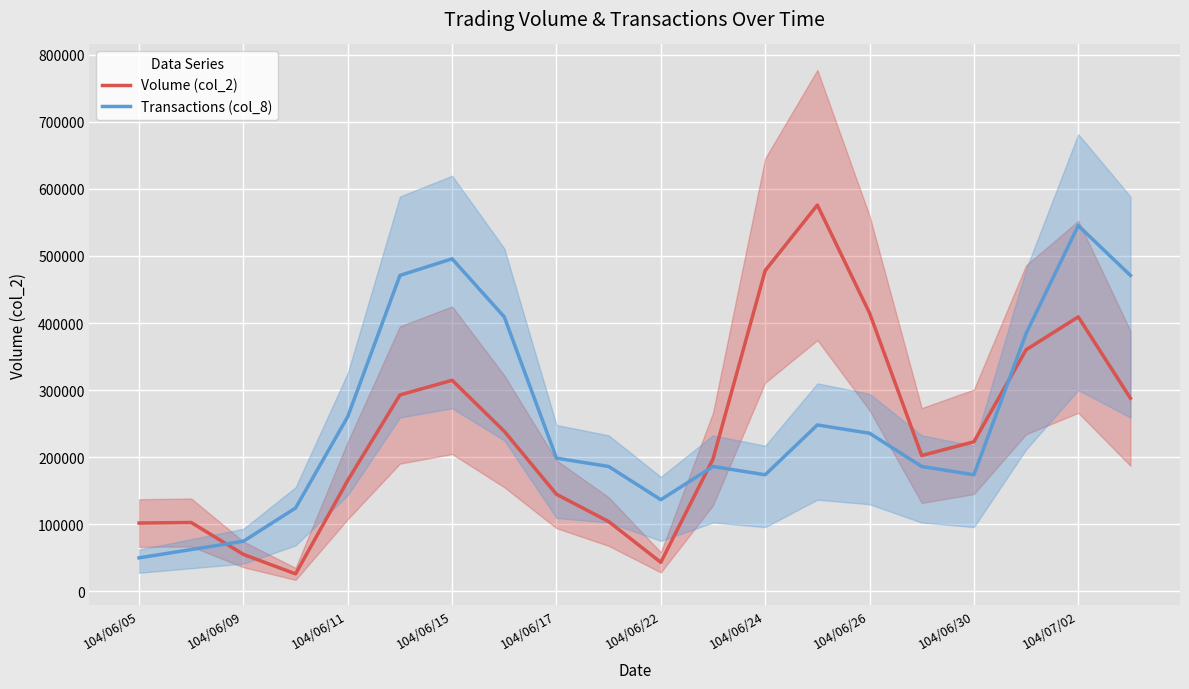

What is the minimum value for Transactions (col_8)?

49580.3